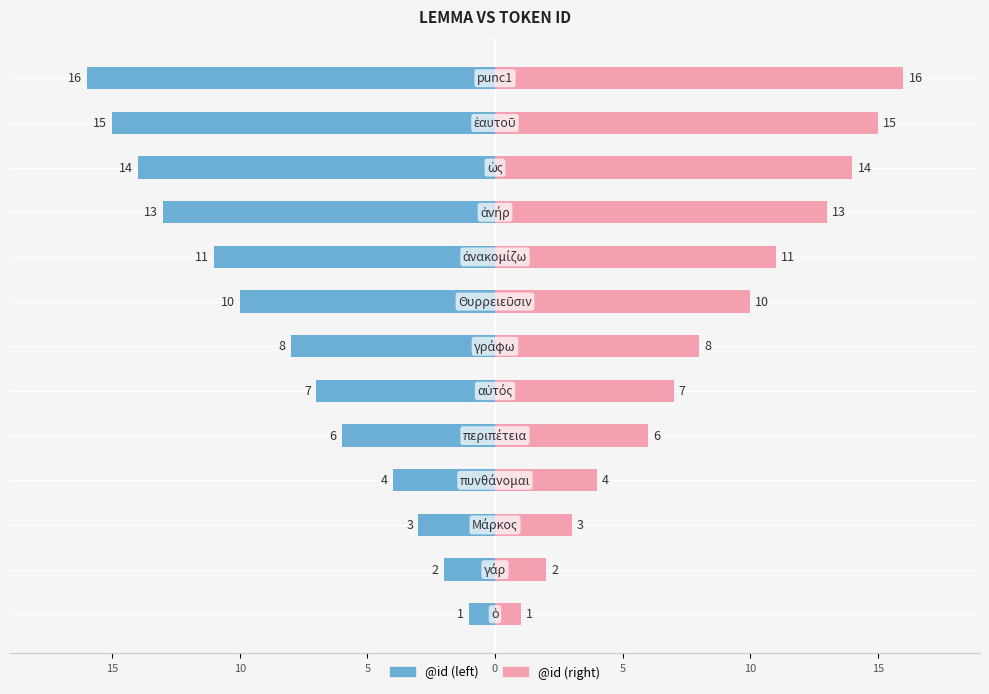

List the series in order of their overall mean, highest first.

@id (right), @id (left)